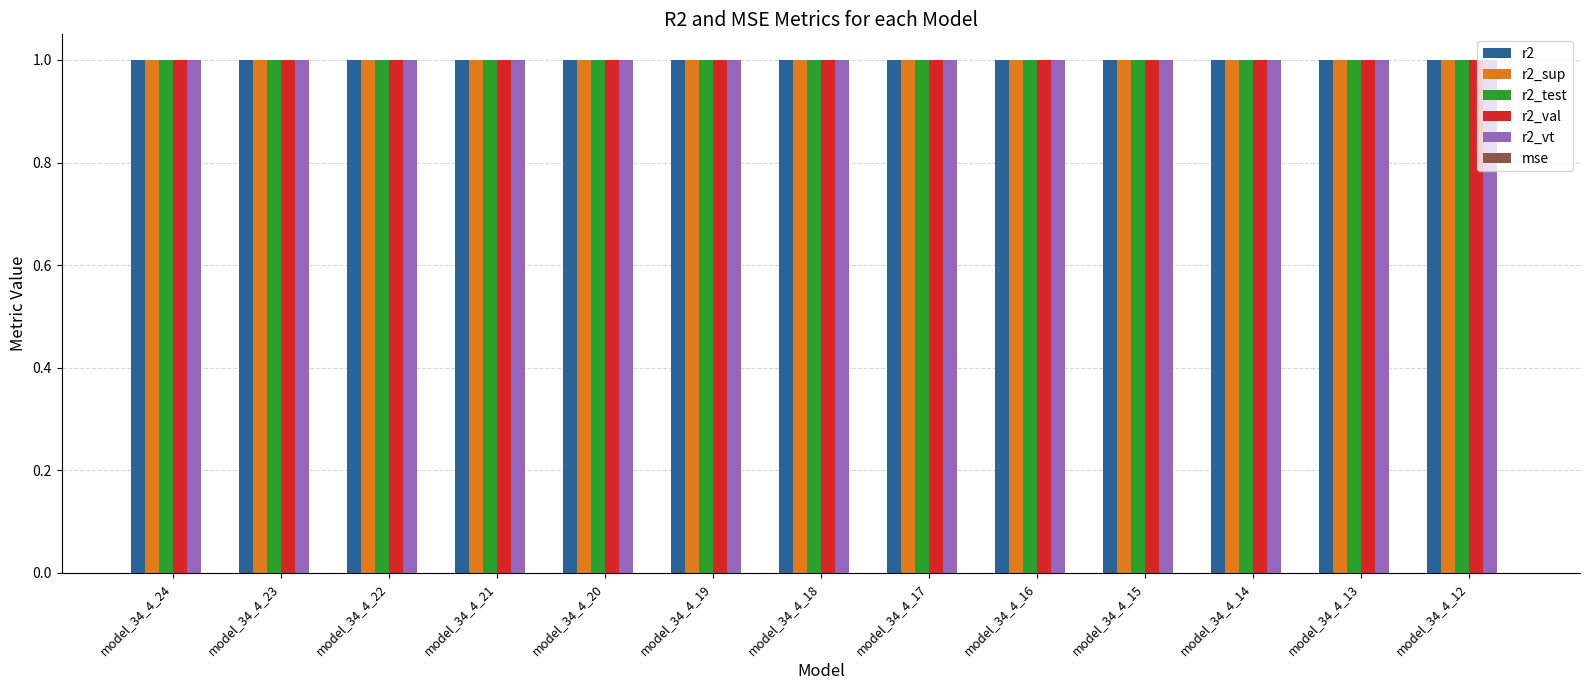

True or false: r2_val has a value of 1.7 at model_34_4_24.

False